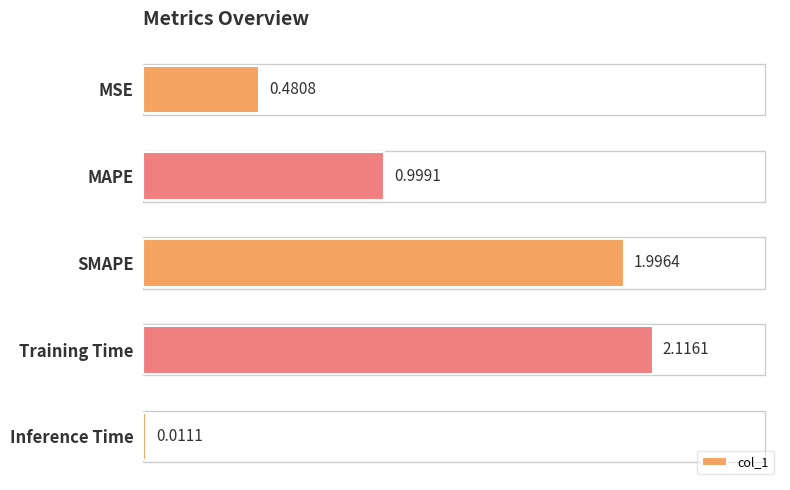

What is the sum of the values at MSE and SMAPE?

2.5